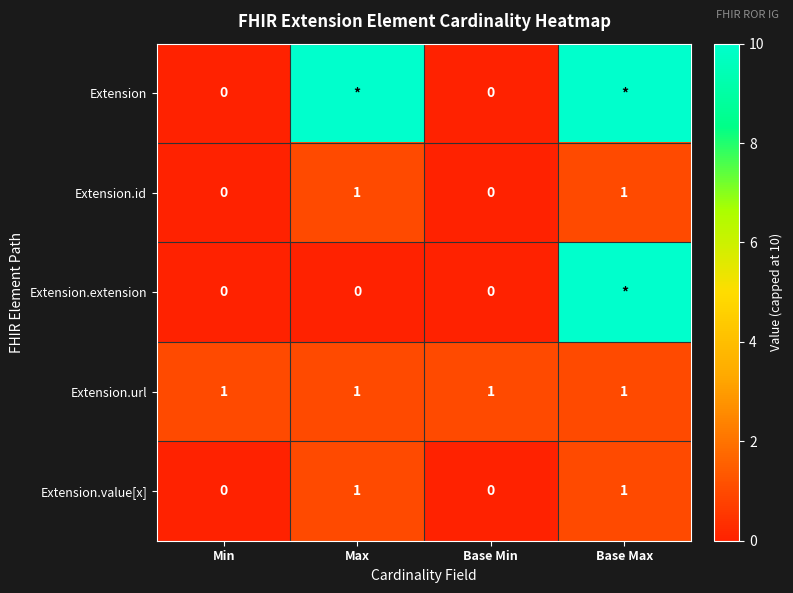

What is the sum of all Extension.url values?

4